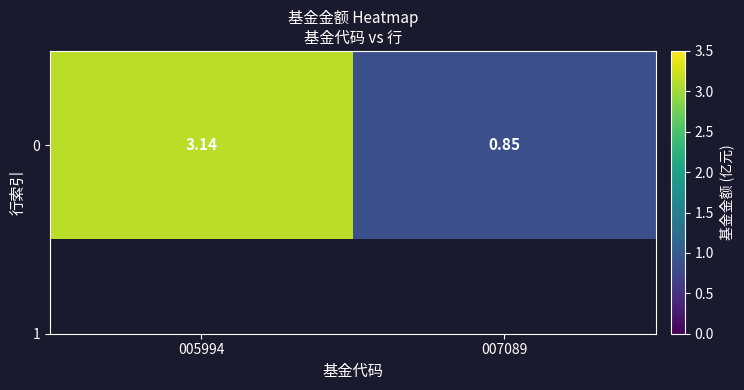

What is the difference between the maximum and minimum values?

2.3